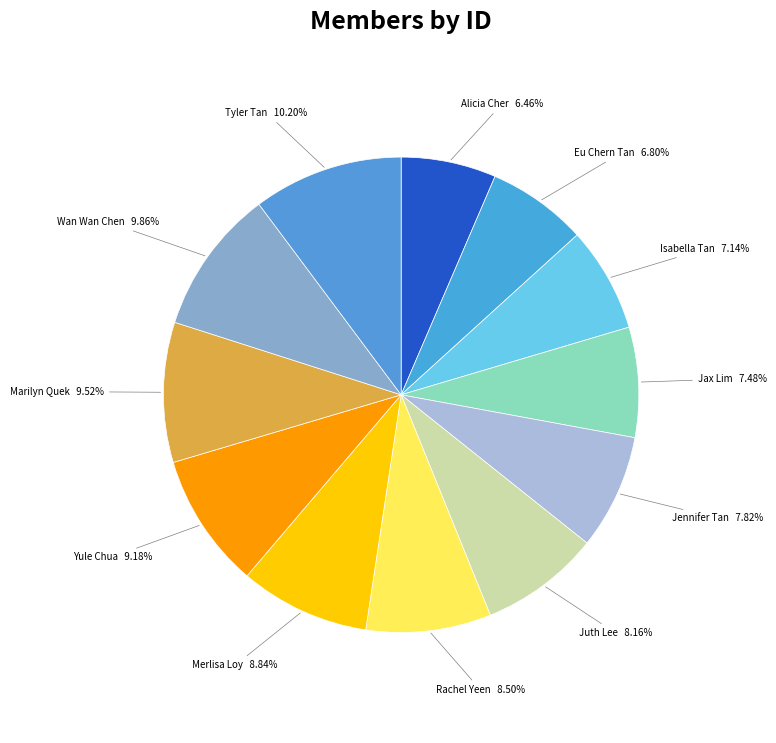

Count the number of slices in the pie.

12